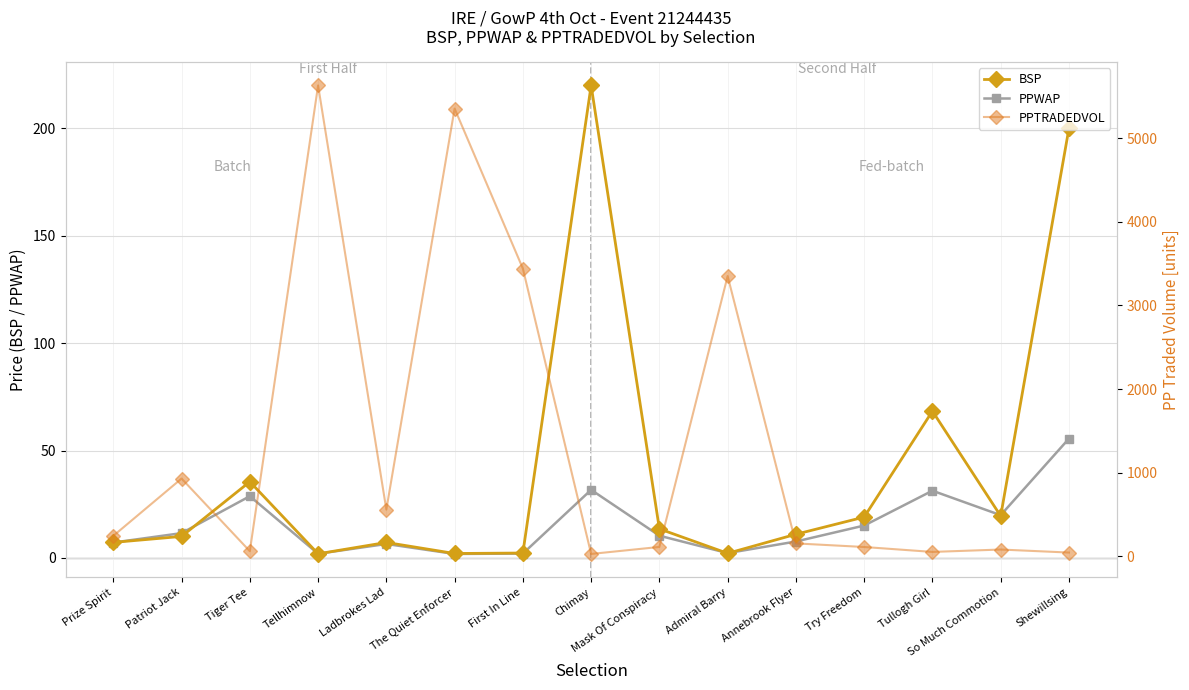

Is the value of PPWAP at Admiral Barry greater than the value of BSP at Tellhimnow?

Yes